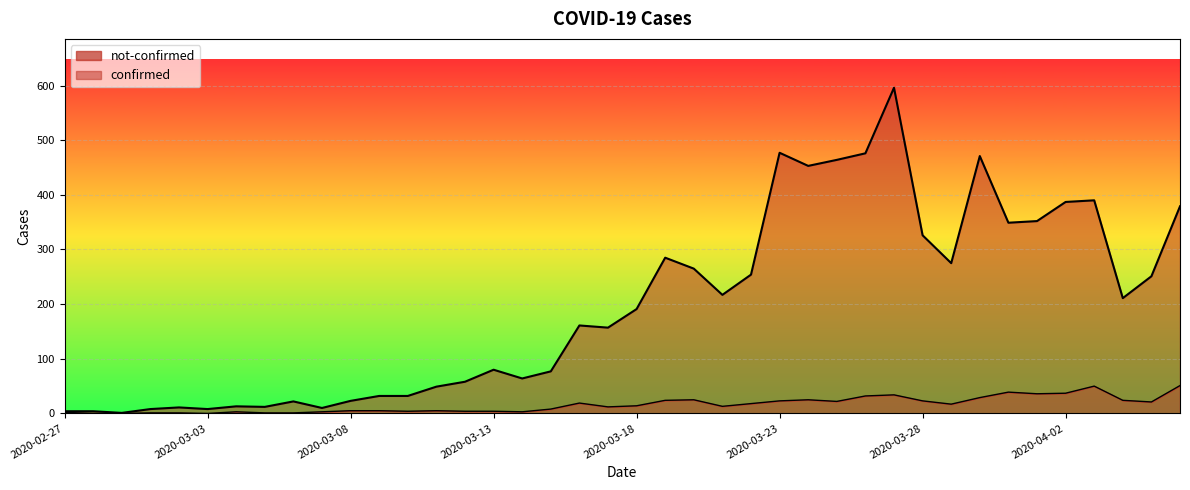

What is the total value across all series at 2020-04-04?

235